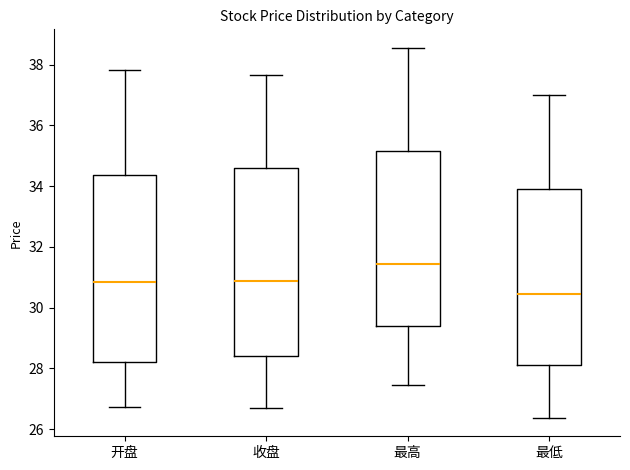

Which box has the highest median line?

最高